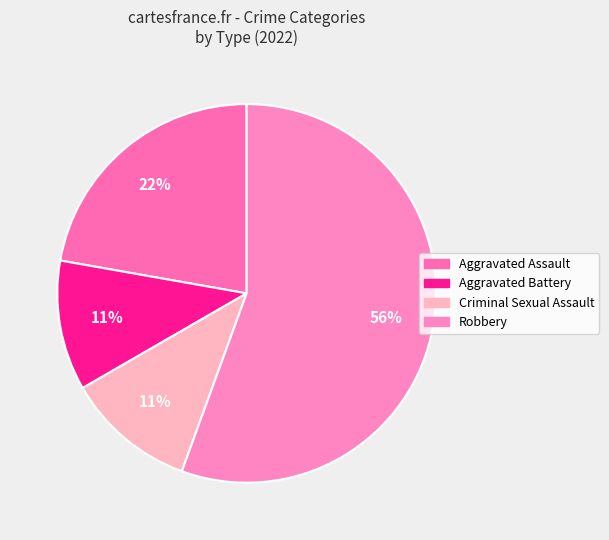

Which category accounts for the majority?

Robbery